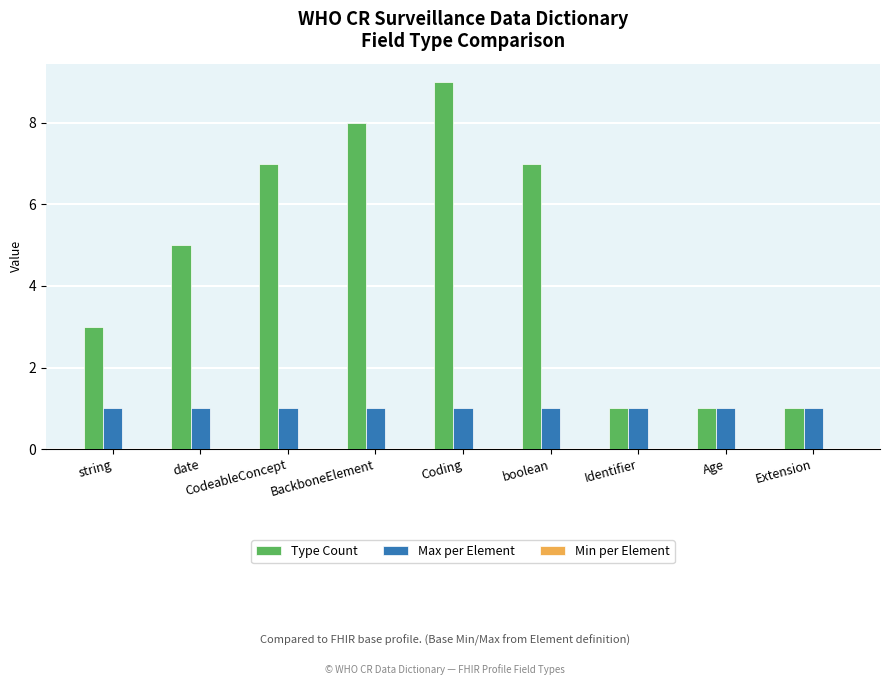

Which series has the widest spread of values?

Type Count